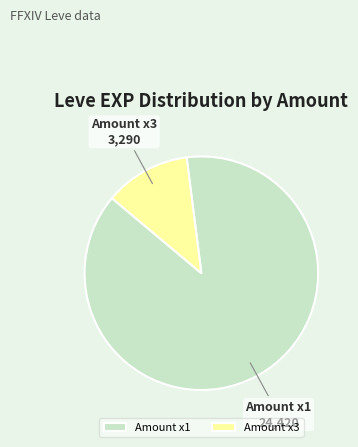

Is it true that Amount x1 is 88% of the pie?

True